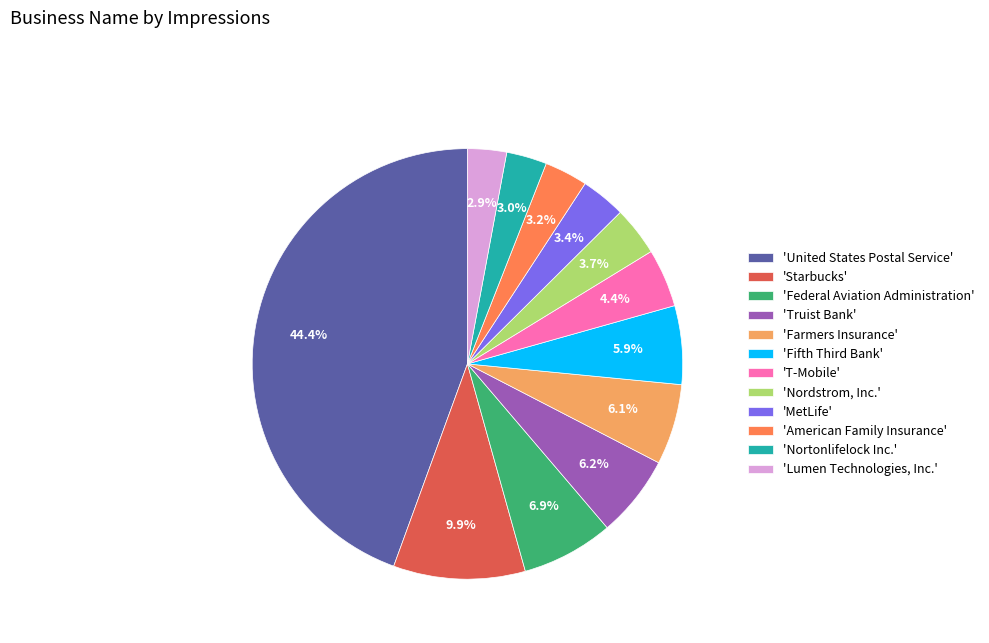

To the nearest percent, what is the average slice percentage?

8%